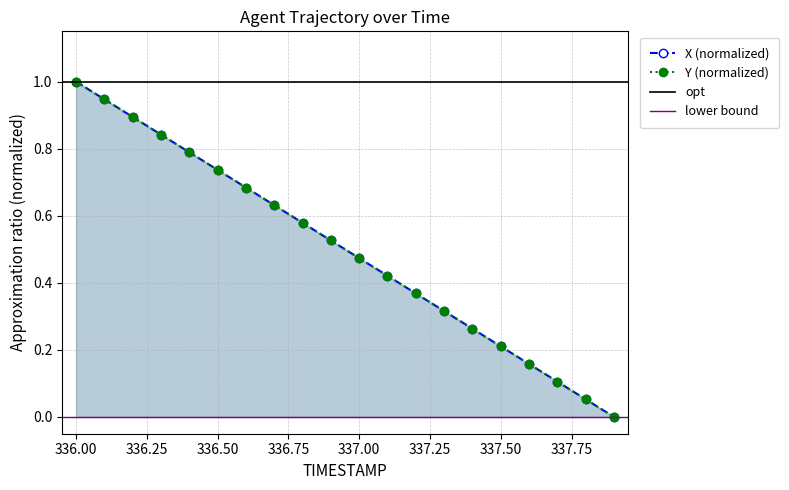

The value of Y (normalized) at 337.00 is 0.3. True or false?

False